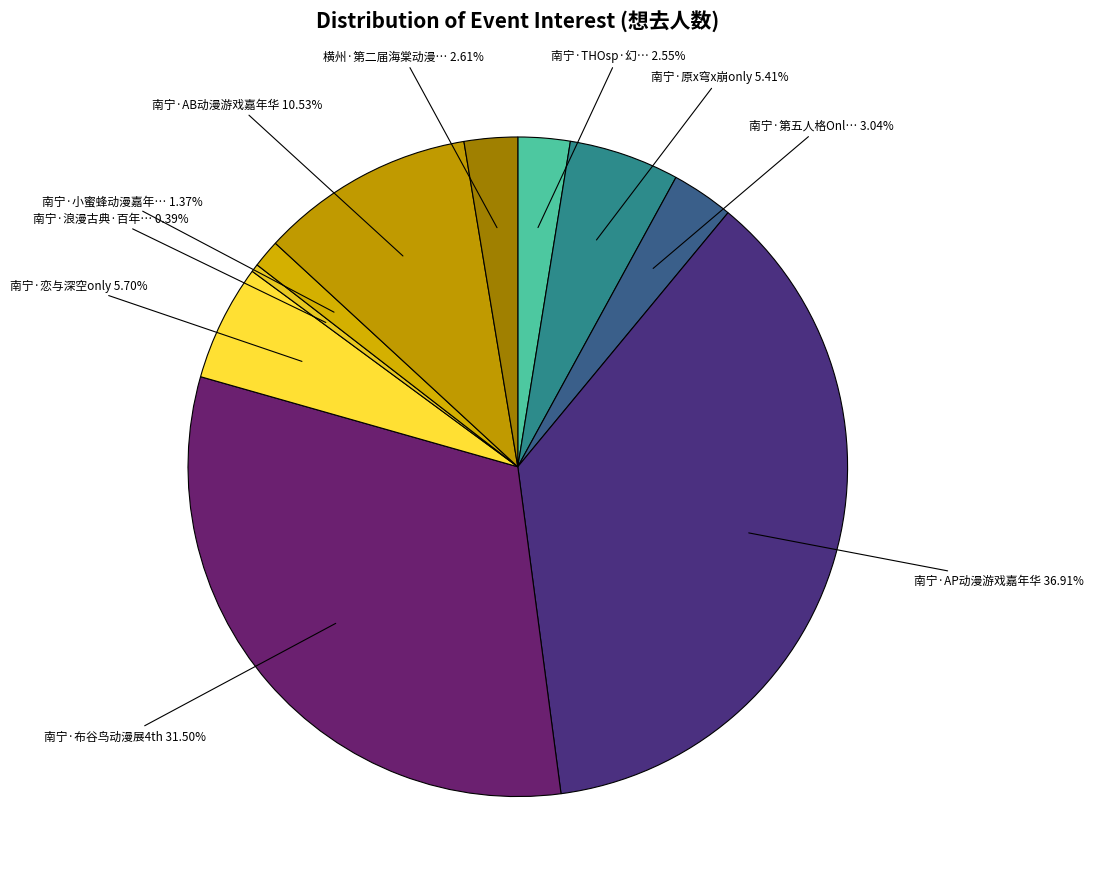

To the nearest percent, what is the difference between the largest and smallest slice percentages?

37%